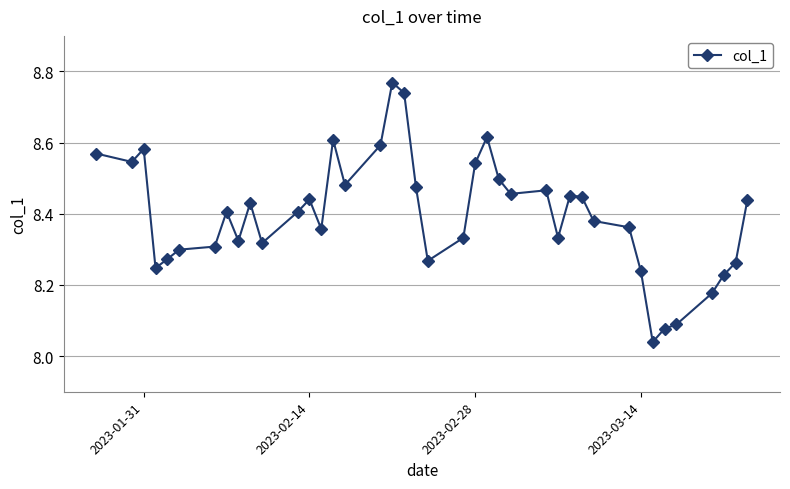

How many points are lower than both their immediate neighbors (excluding endpoints)?

10